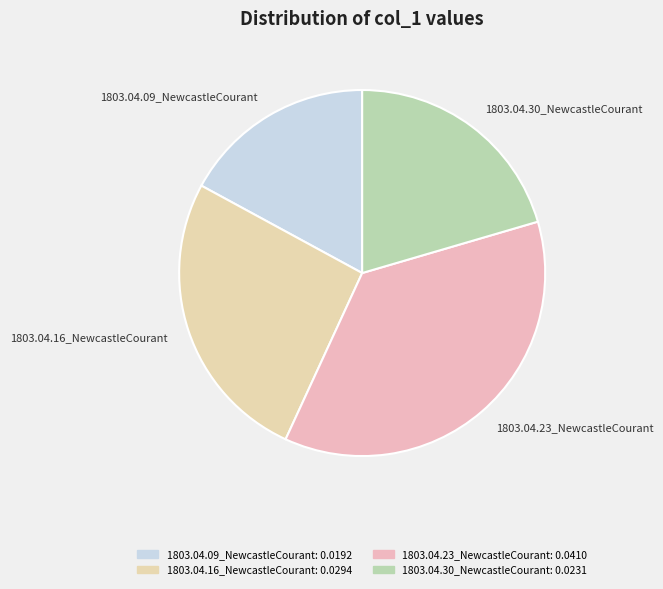

How many slices are in this pie chart?

4